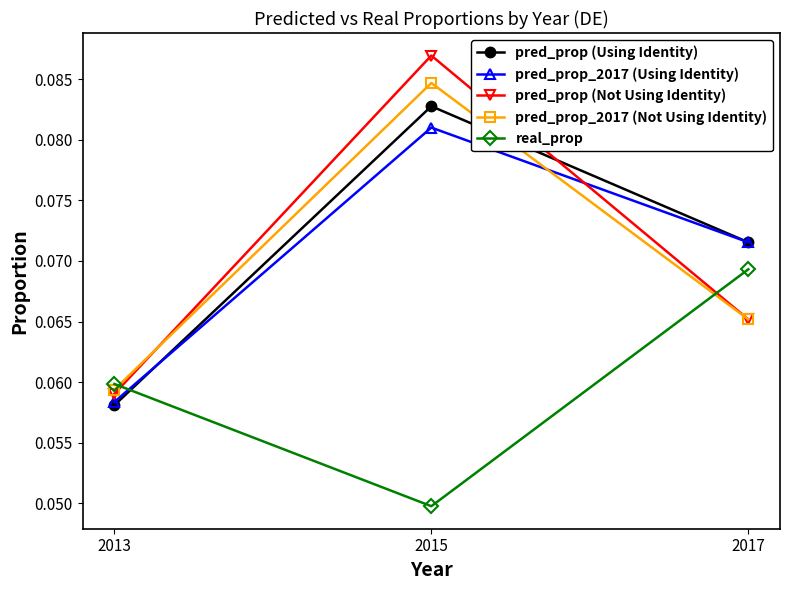

What is the sum of all real_prop values?

0.2